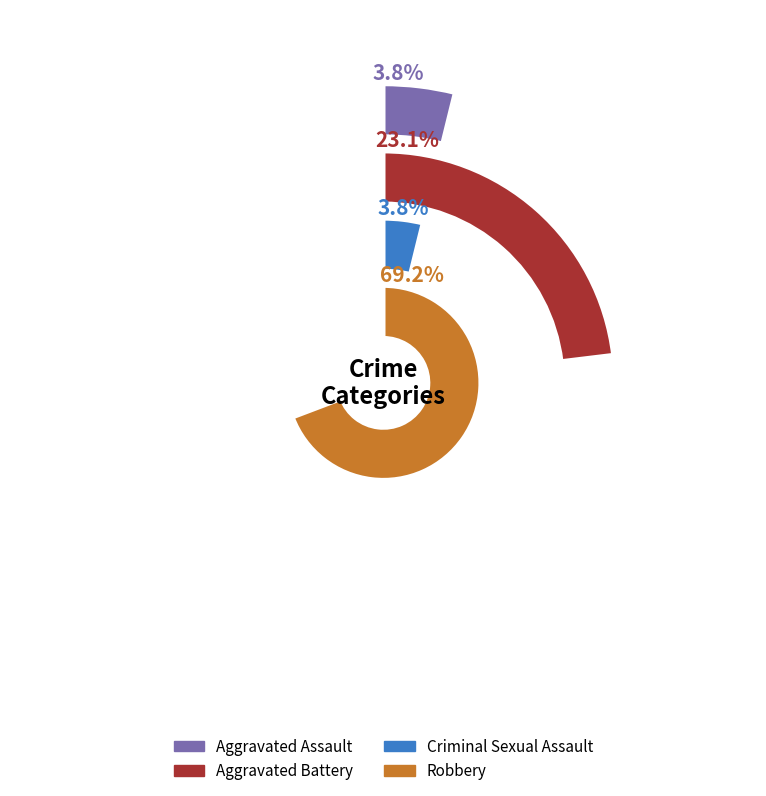

Do Aggravated Battery and Robbery together represent more than half of the pie?

Yes